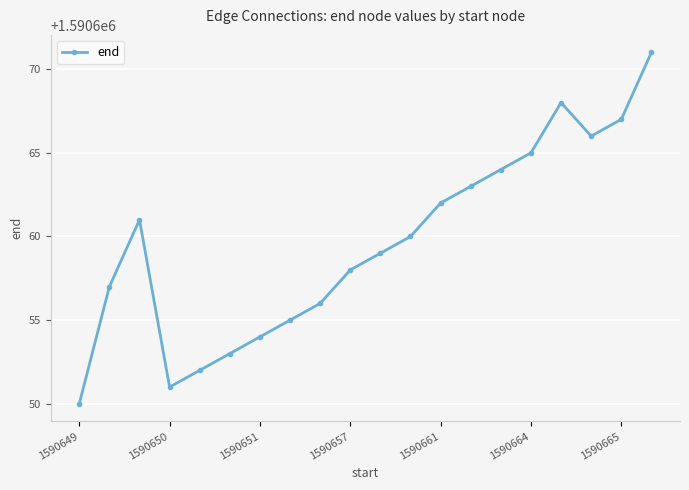

What is the value of the 6th point from the left?

1590653